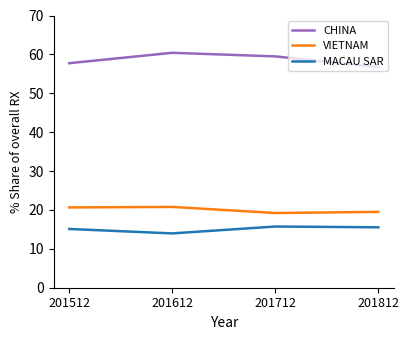

At which label is CHINA closest to 58?

201512